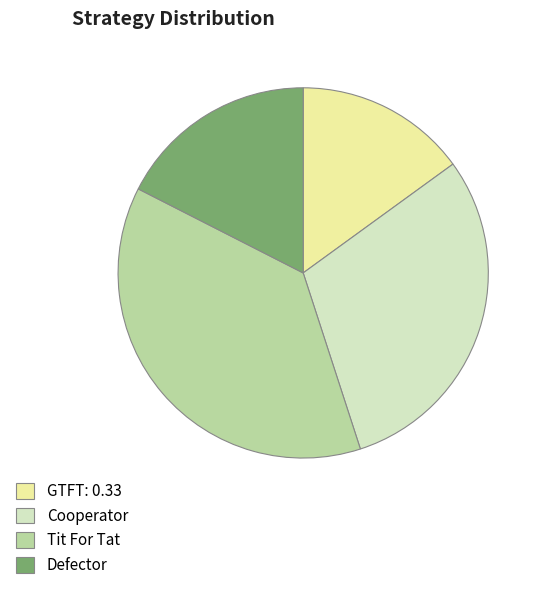

Is Tit For Tat the majority of the pie?

No